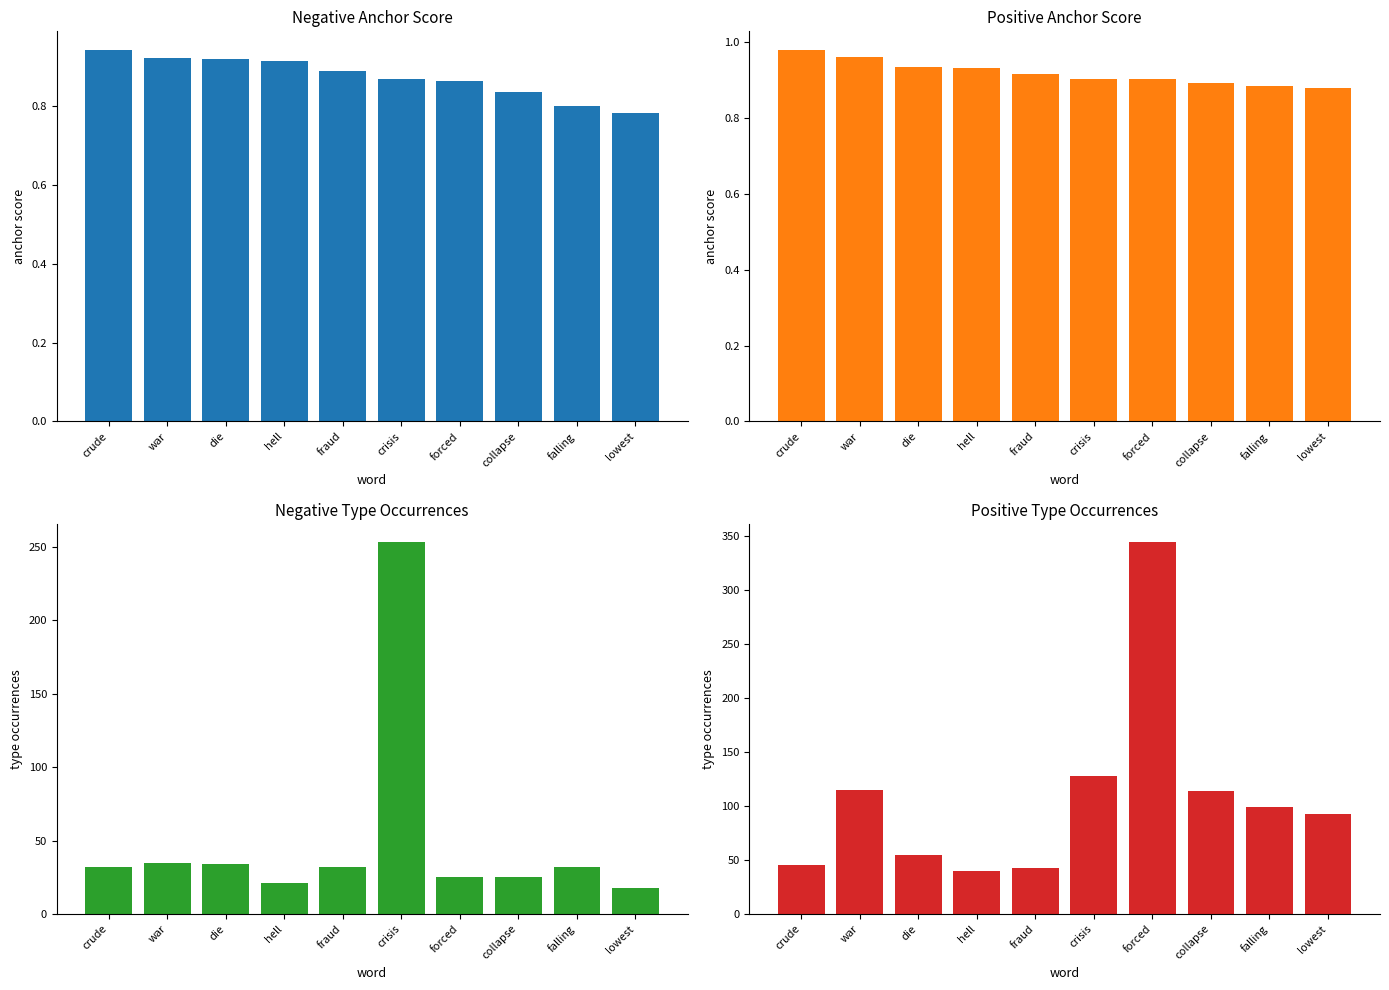

The value of negative anchor score at die is 0.2. True or false?

False